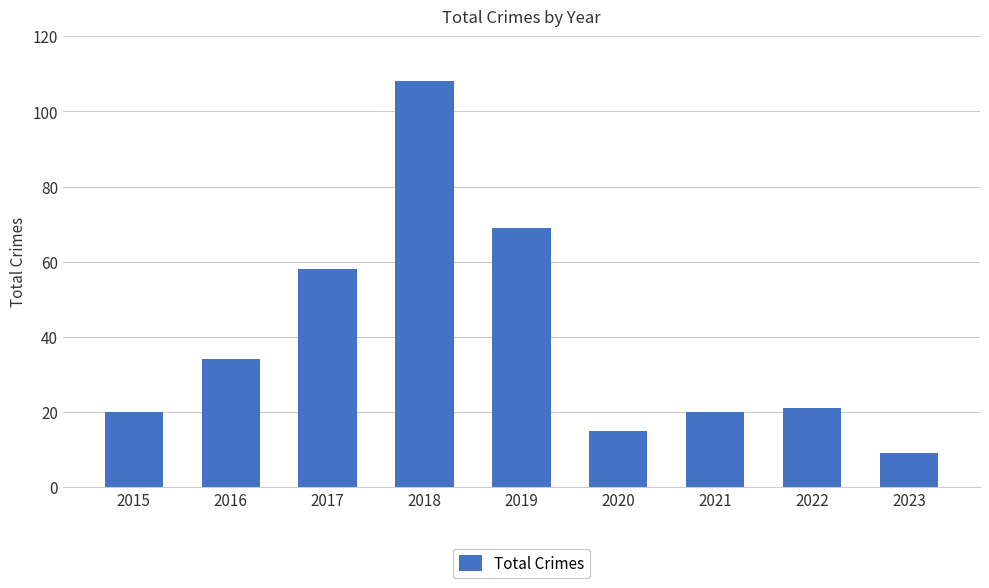

What is the minimum value shown in the chart?

9